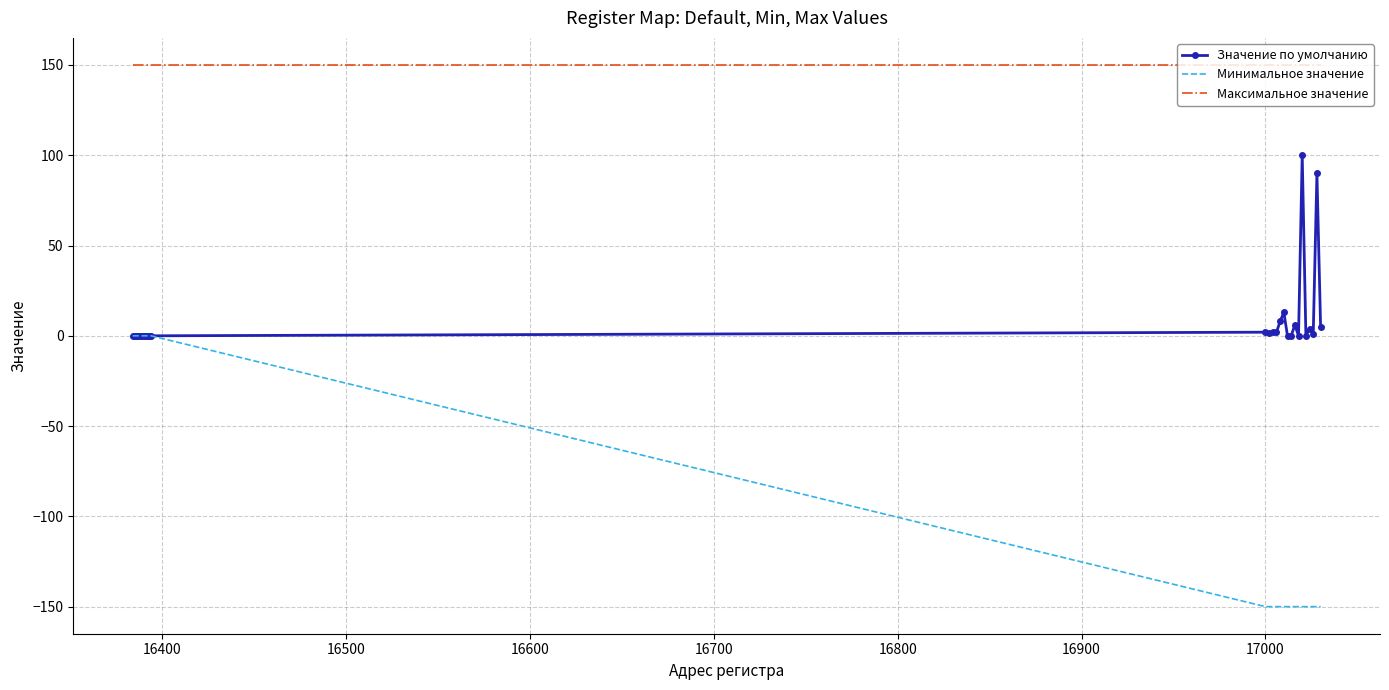

Rank the series by their maximum value, from lowest to highest.

Минимальное значение, Значение по умолчанию, Максимальное значение